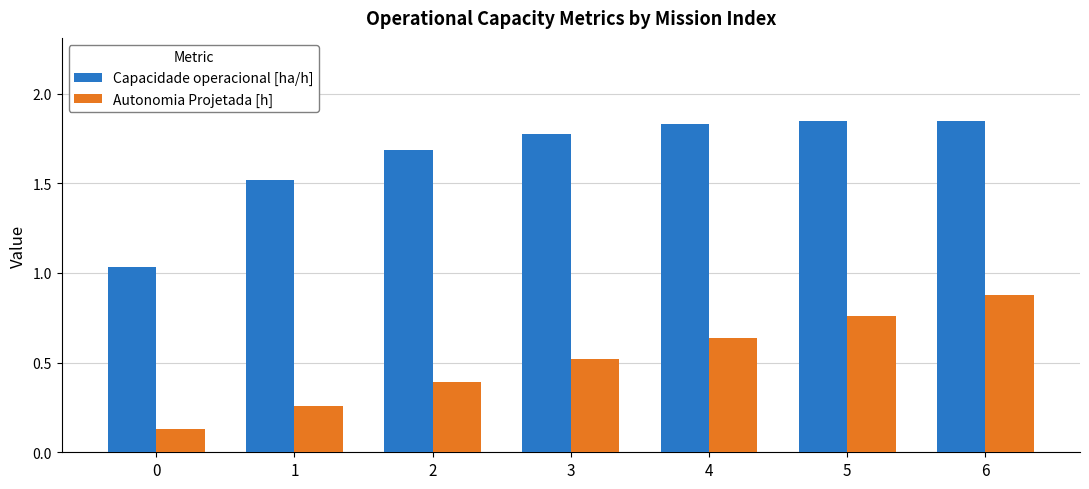

What is the average value of the Capacidade operacional [ha/h] series?

1.6